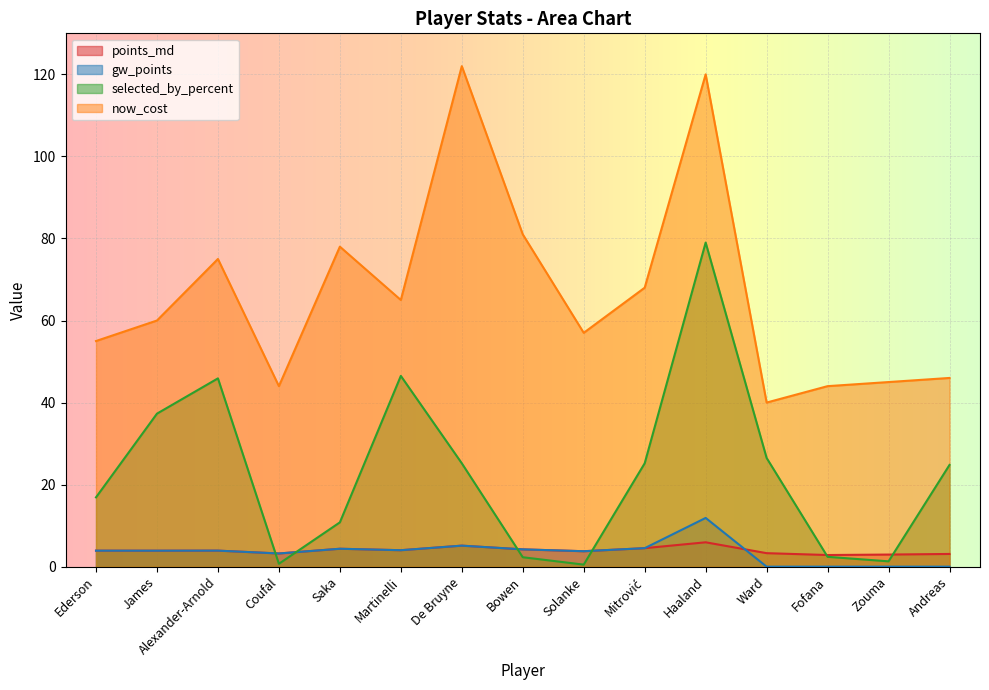

Does the chart display data point markers on the line(s)?

No